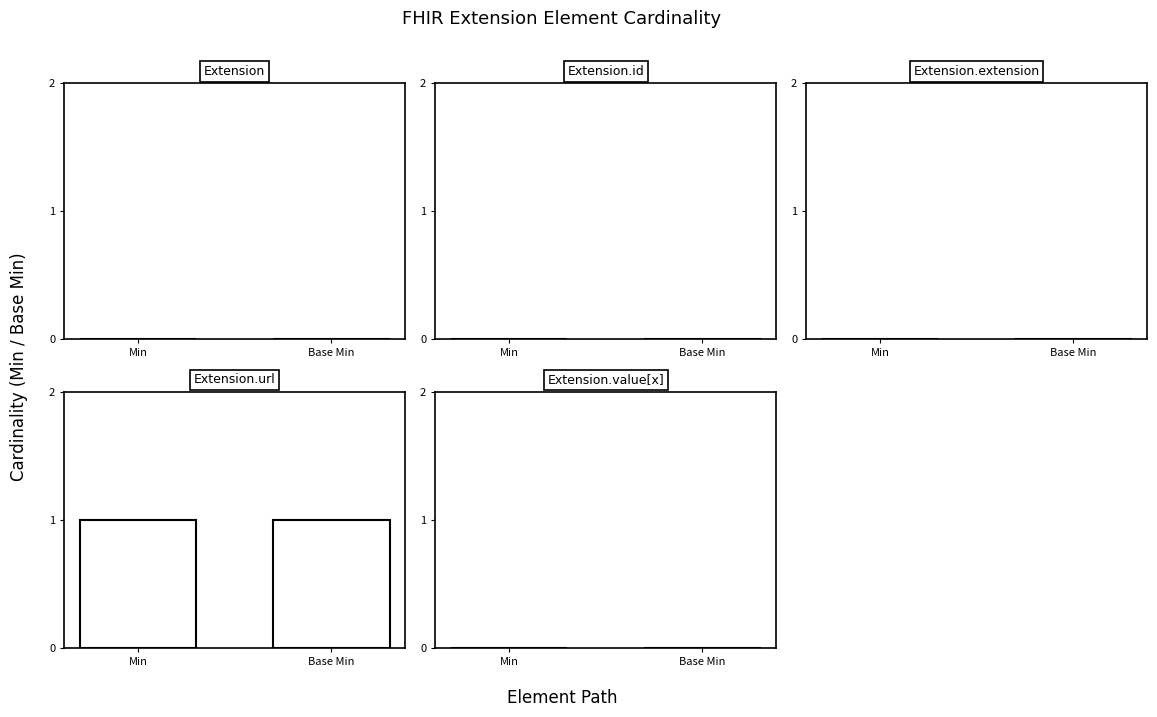

List the series in order of their peak value, highest first.

Extension.url, Extension, Extension.id, Extension.extension, Extension.value[x]